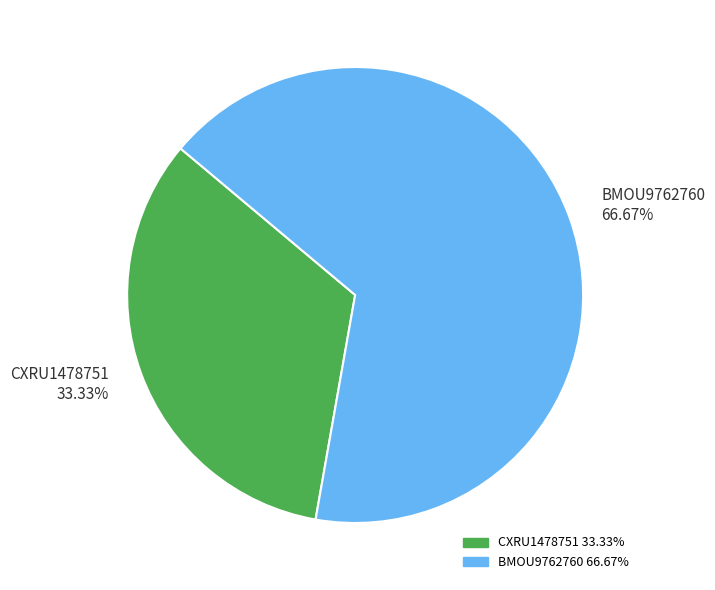

Which category has the biggest portion of the pie?

BMOU9762760